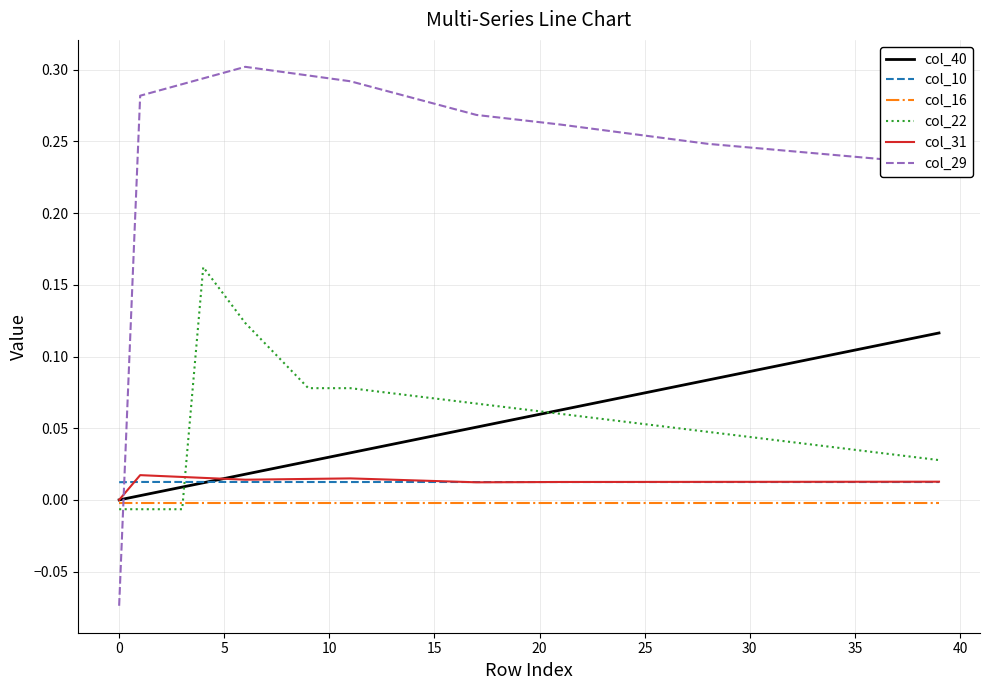

After their last crossing, which series has the higher values: col_29 or col_10?

col_29